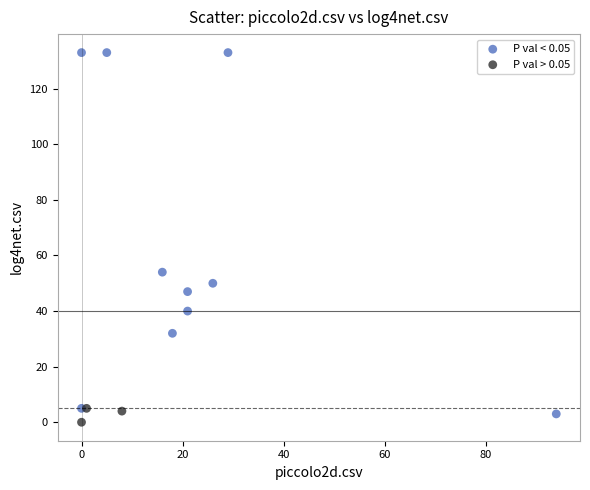

Which series reaches the maximum Y coordinate?

P val < 0.05